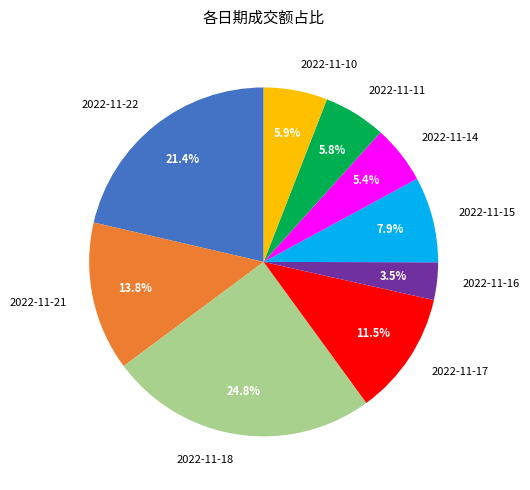

How many slices are in this pie chart?

9